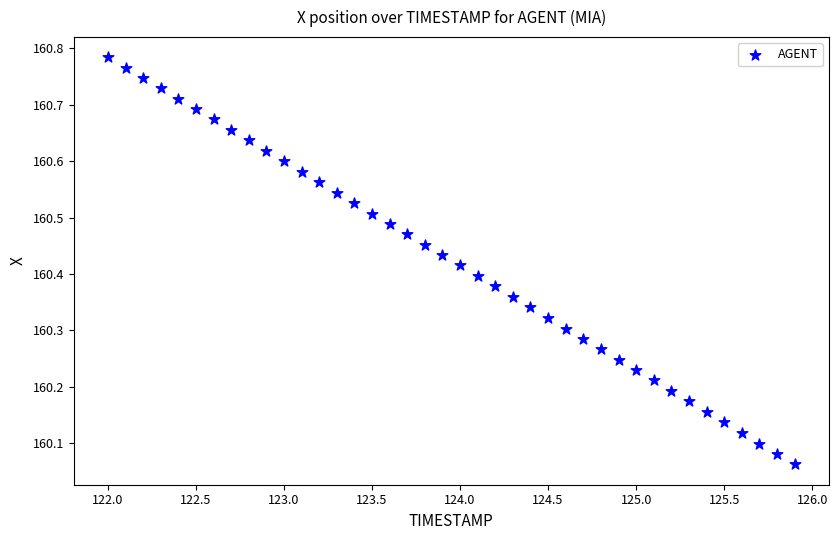

What is the range of Y values (max minus min)?

0.7